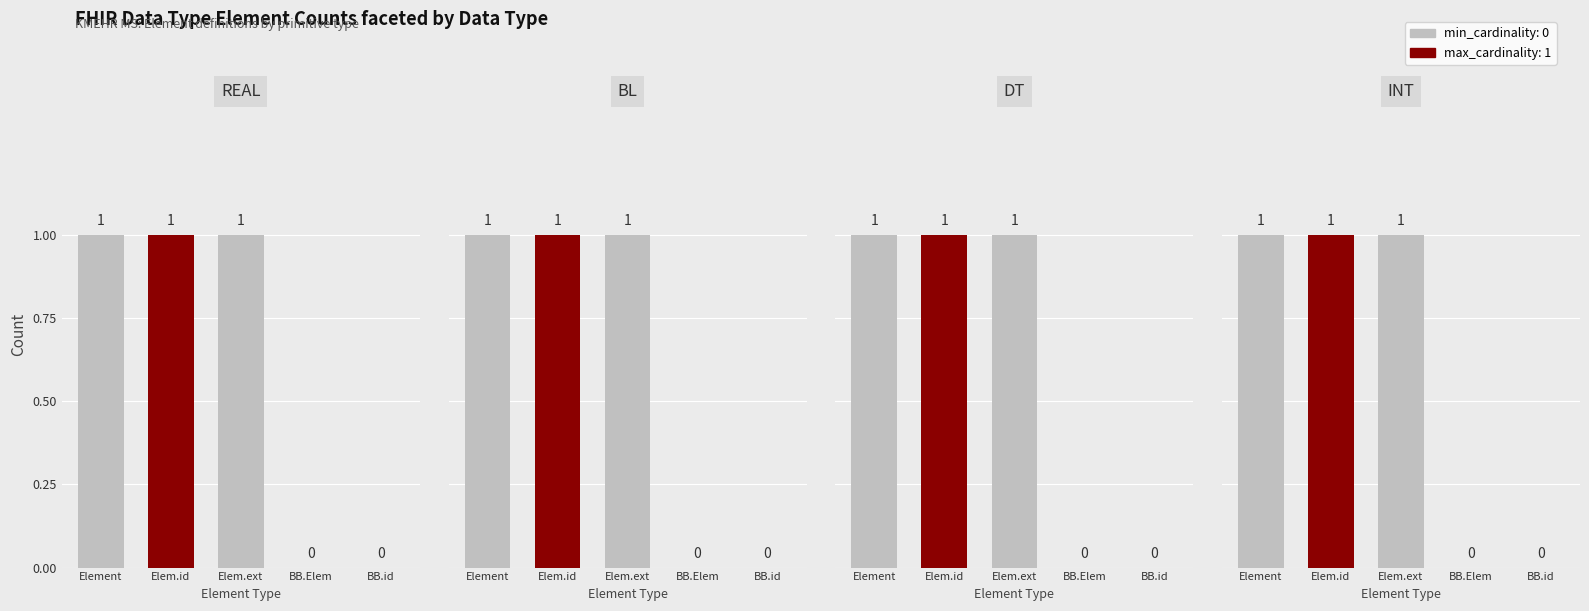

Reading left to right, list all the values displayed in this chart.

REAL: 1	1	1	0	0
BL: 1	1	1	0	0
DT: 1	1	1	0	0
INT: 1	1	1	0	0